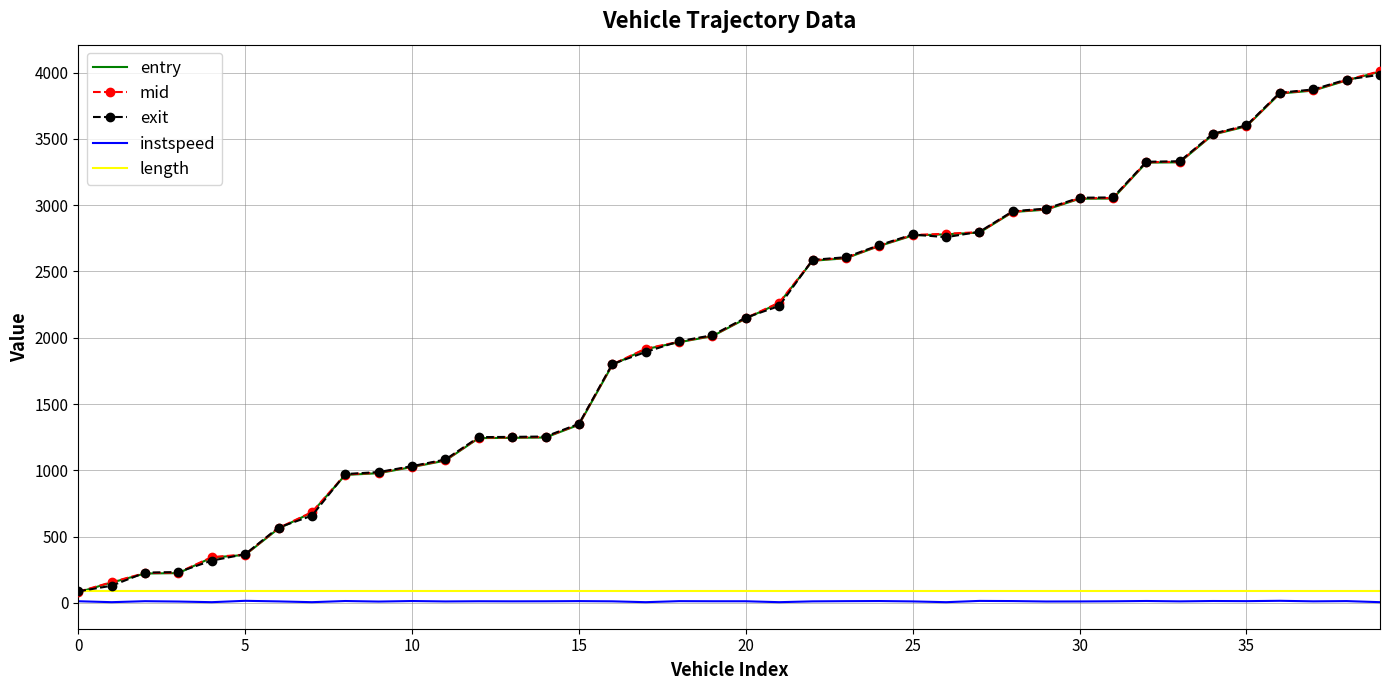

True or false: instspeed and length intersect in this chart.

False